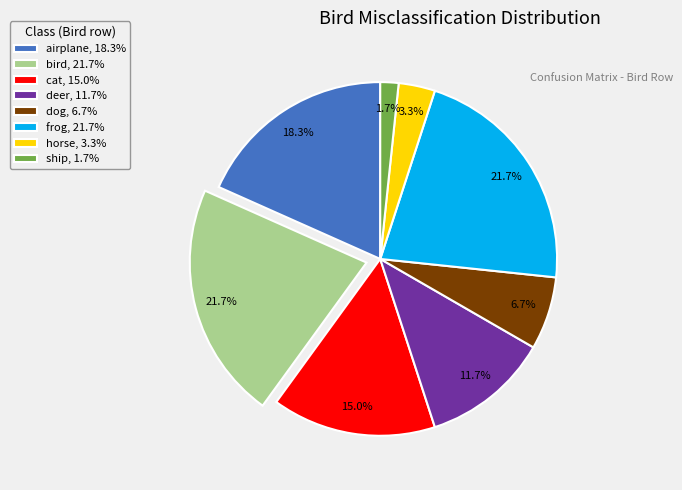

Combined, do deer, 11.7% and frog, 21.7% account for over 50%?

No